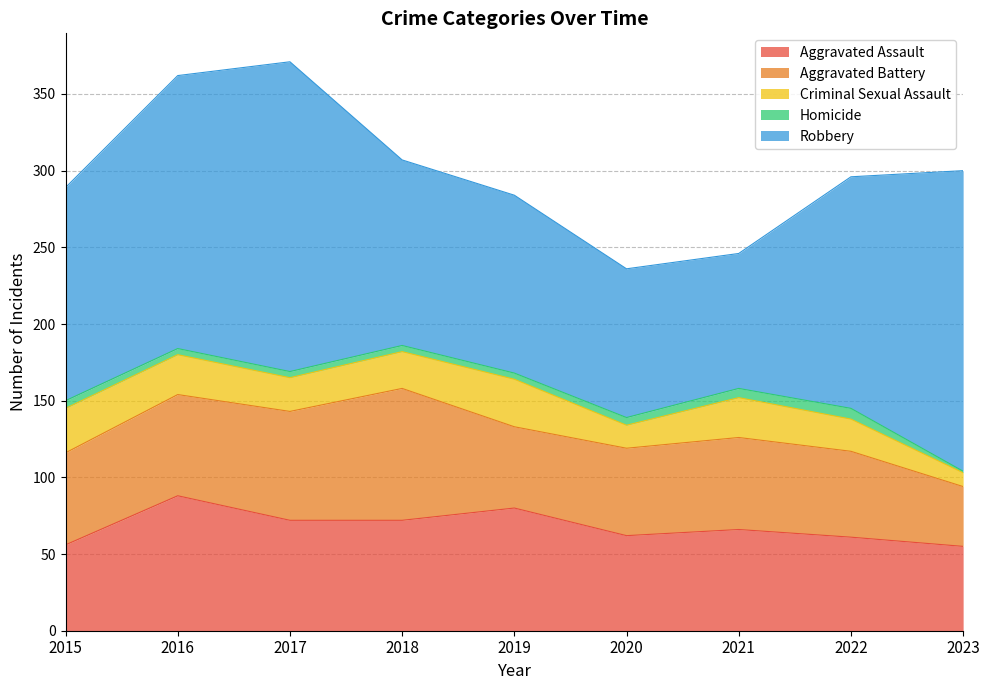

True or false: Robbery and Homicide intersect in this chart.

False